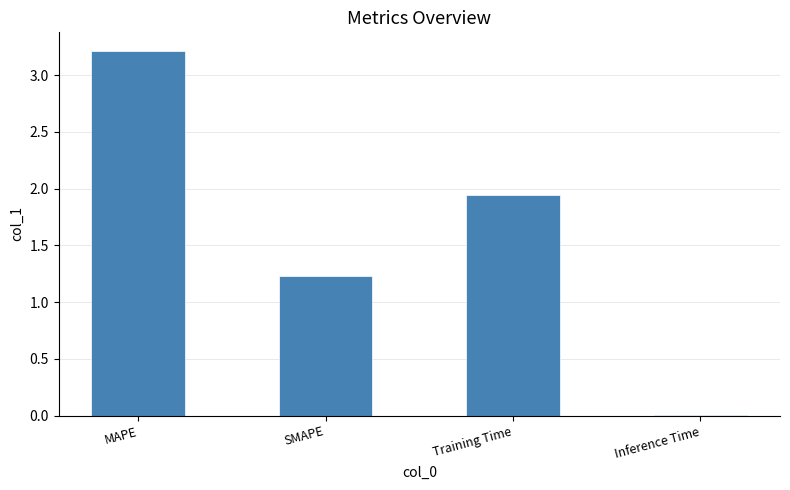

The chart shows a value of 4.3 at MAPE. True or false?

False